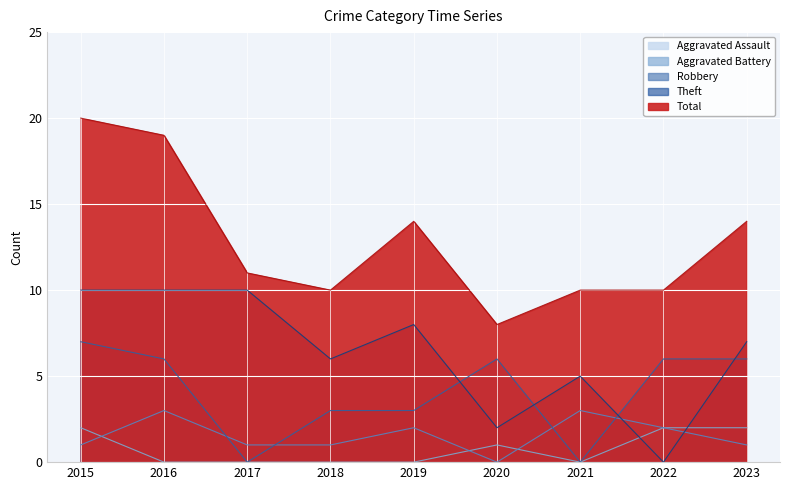

What is the sum of the Theft values at 2021 and 2019?

13